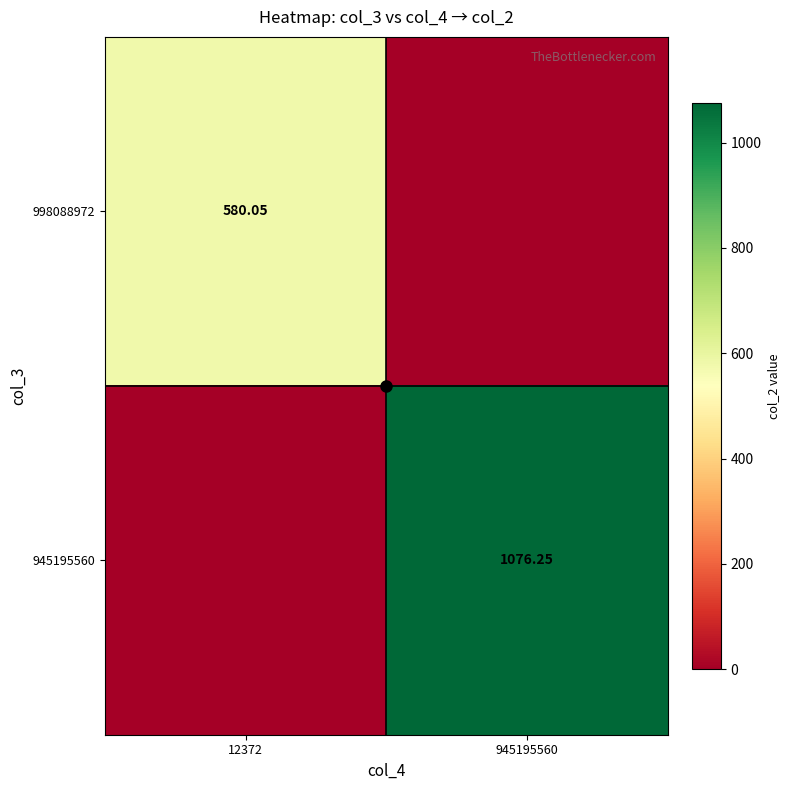

At how many categories does at least one series exceed 360?

2